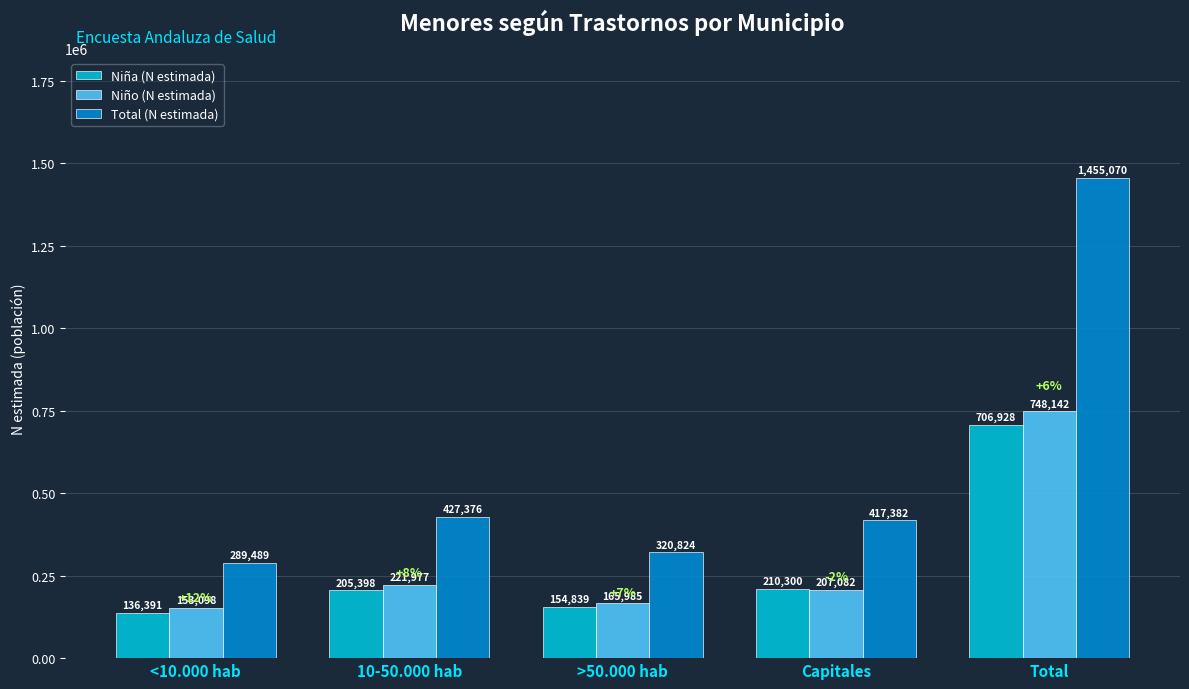

What are all the series names shown in the legend?

Niña (N estimada), Niño (N estimada), Total (N estimada)